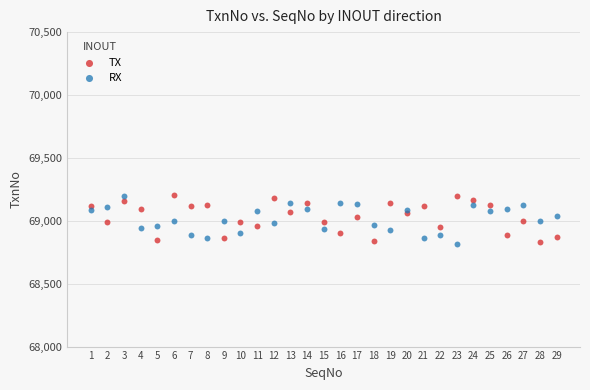

What are all the series names shown in the legend?

TX, RX